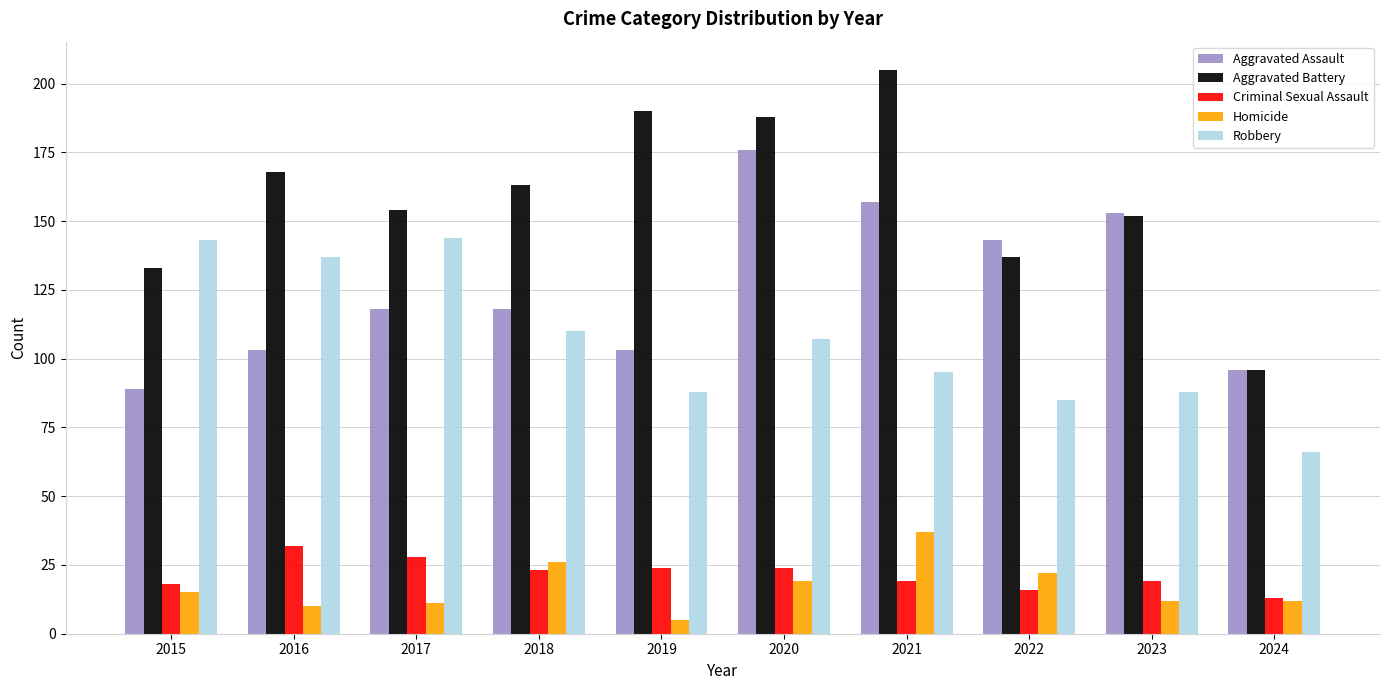

What is the average value of the Homicide series?

17